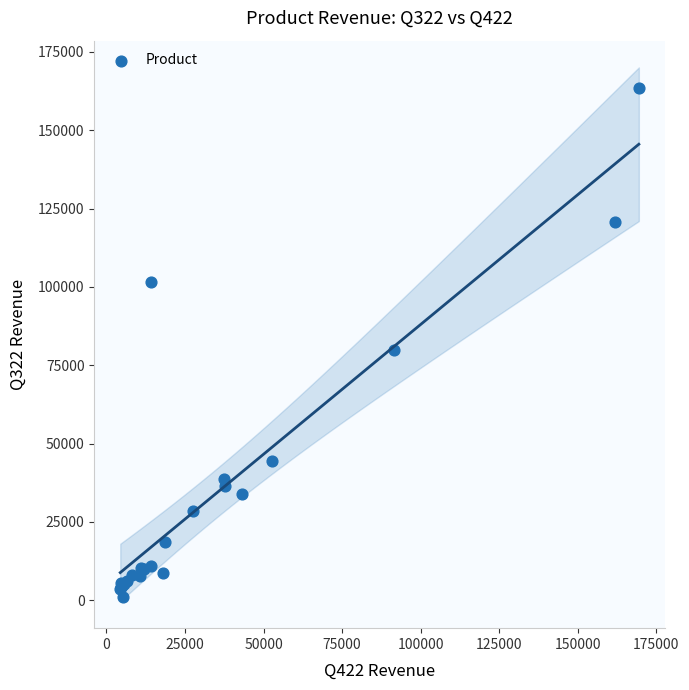

What Y value in the scatter plot is closest to 82132?

79996